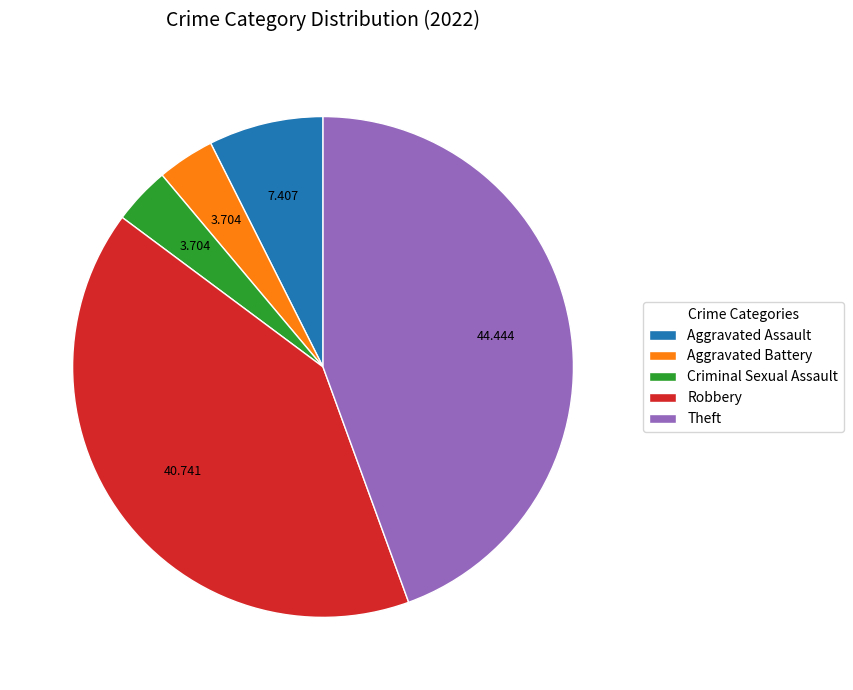

True or false: Aggravated Battery accounts for 4% of the total.

True